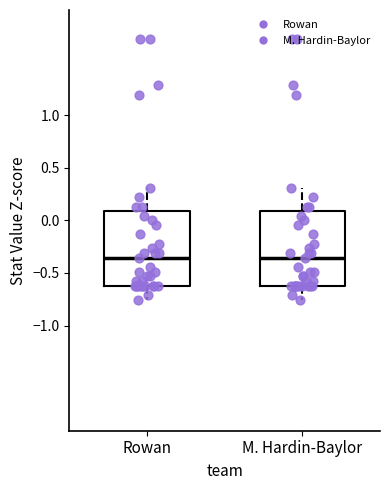

Reading left to right, read every box against the y-axis: the position of its median line, the range the box covers, and the ends of its whiskers. The values are not printed on the chart, so give them approximately, as read against the axis.

Rowan: median -0.35, box -0.60 to 0.10, whiskers -0.75 to 0.30
M. Hardin-Baylor: median -0.35, box -0.60 to 0.10, whiskers -0.75 to 0.30